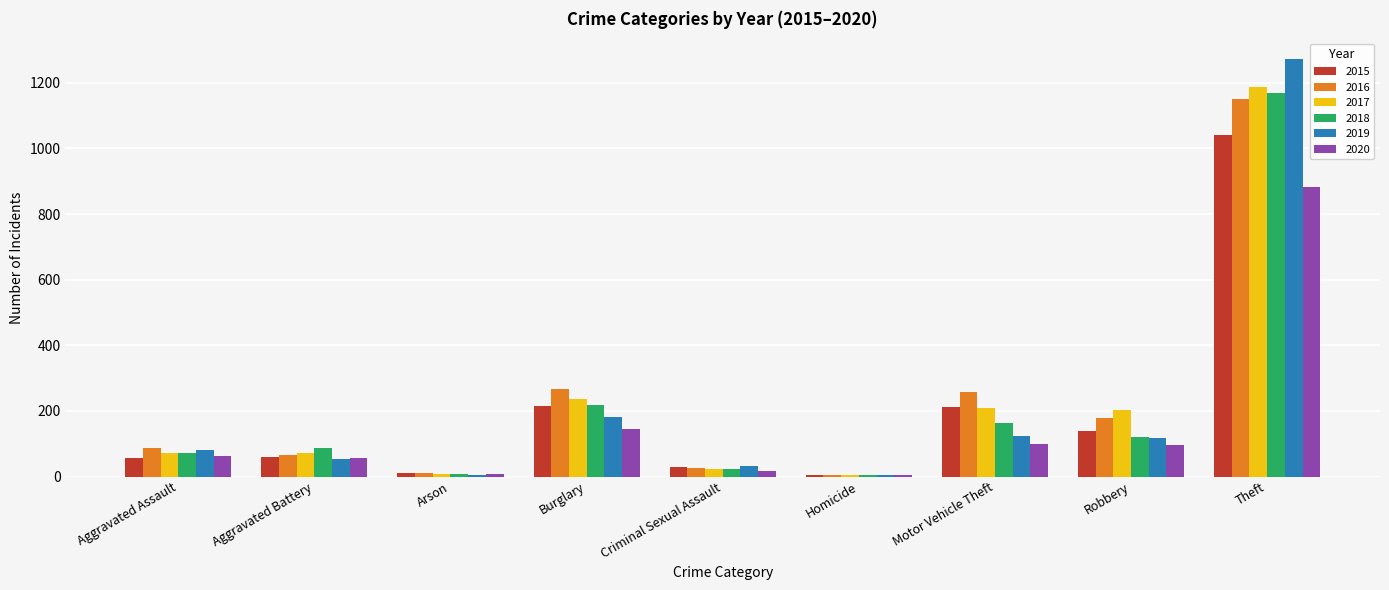

Is the value of 2017 at Aggravated Battery greater than the value of 2015 at Arson?

Yes